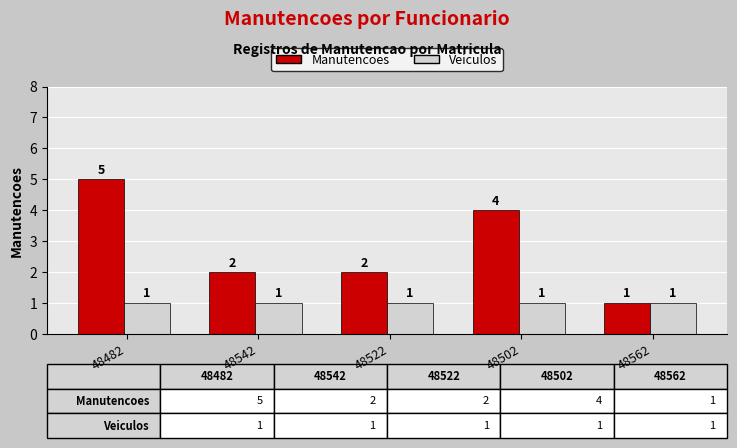

Which label corresponds to the smallest value in the chart?

48562